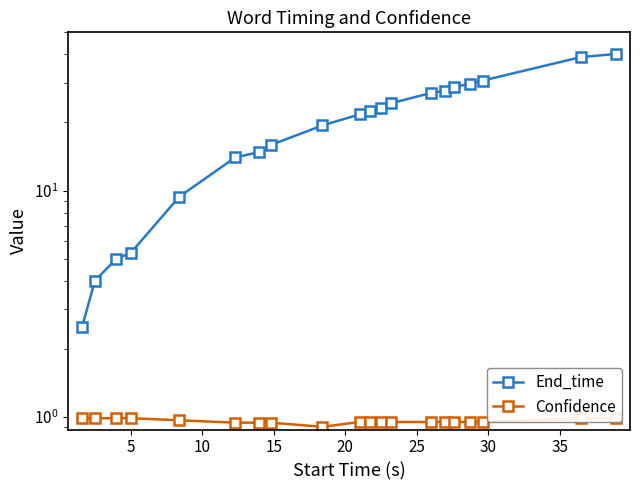

What is the average value of the Confidence series?

1.0